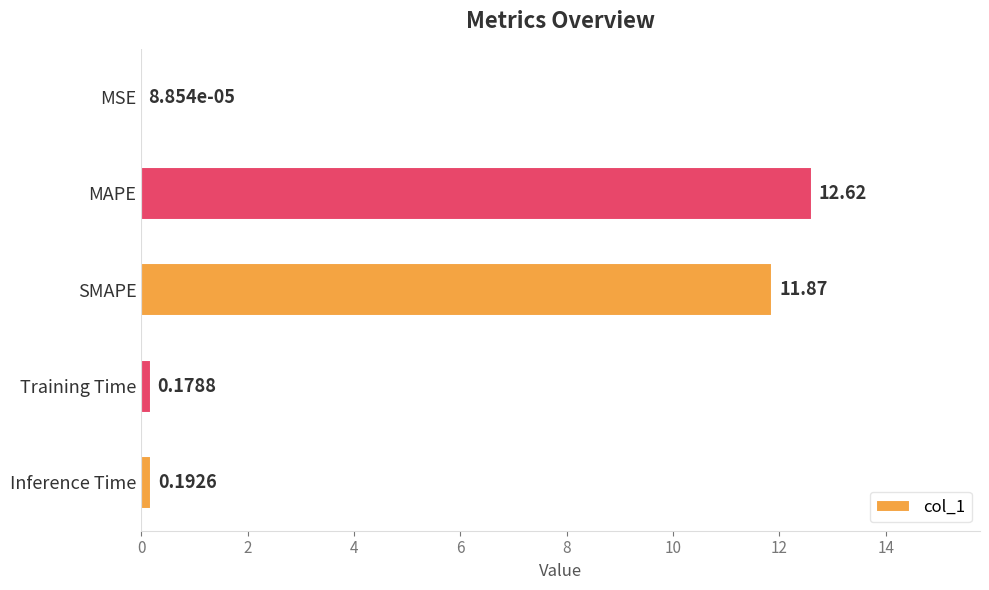

Between Training Time and SMAPE, which is larger?

SMAPE